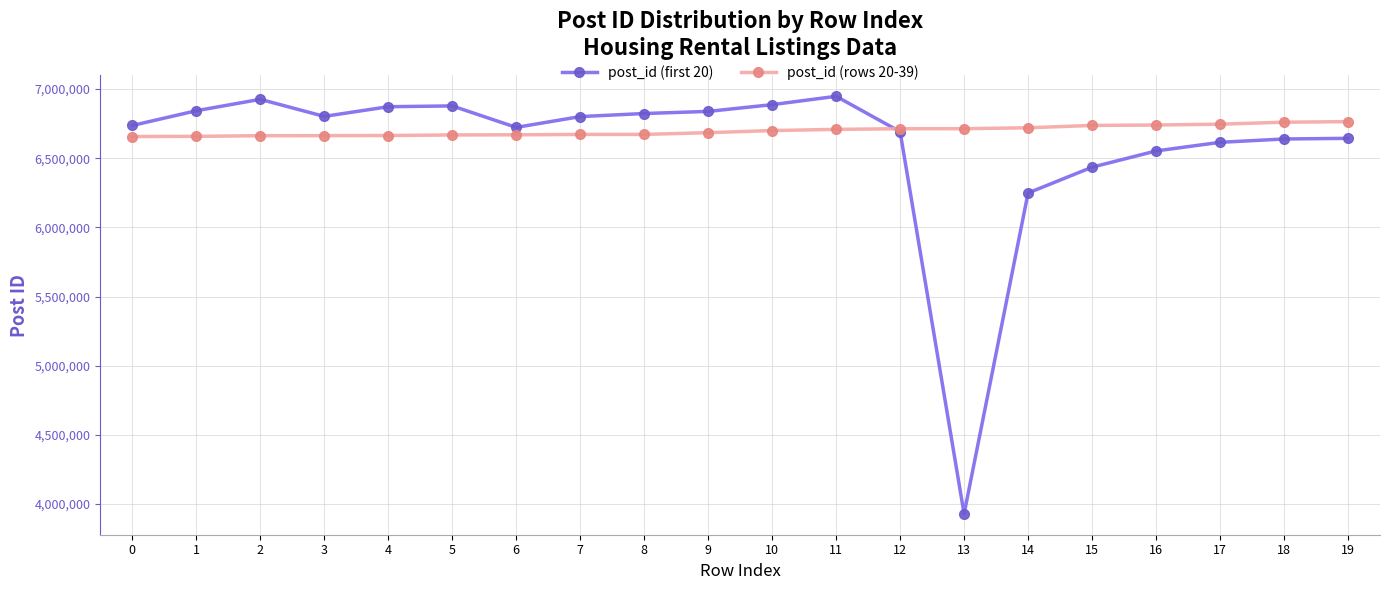

How many intersections are there between post_id (rows 20-39) and post_id (first 20)?

1